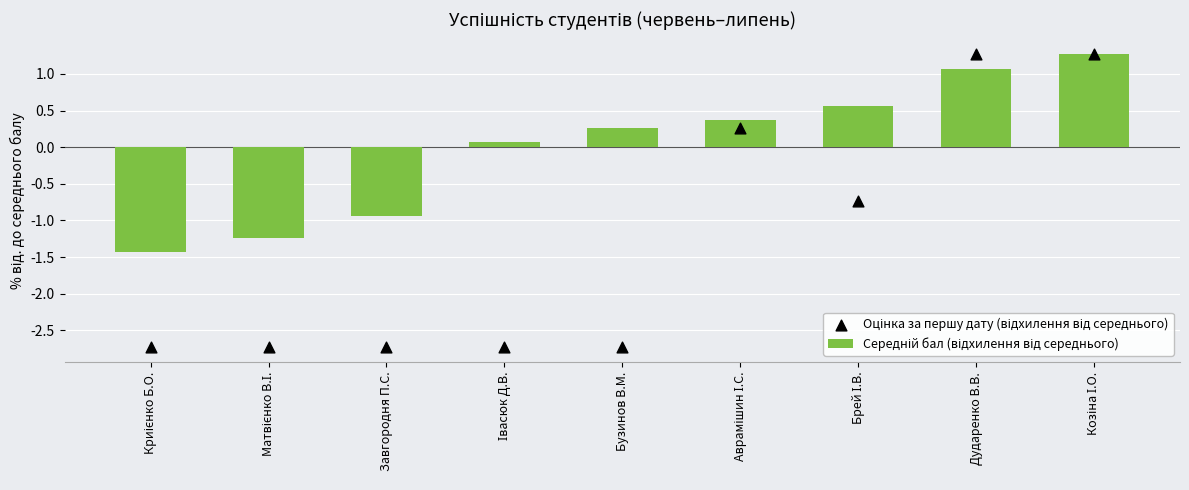

What is the total value across all series at Бузинов В.М.?

-2.5